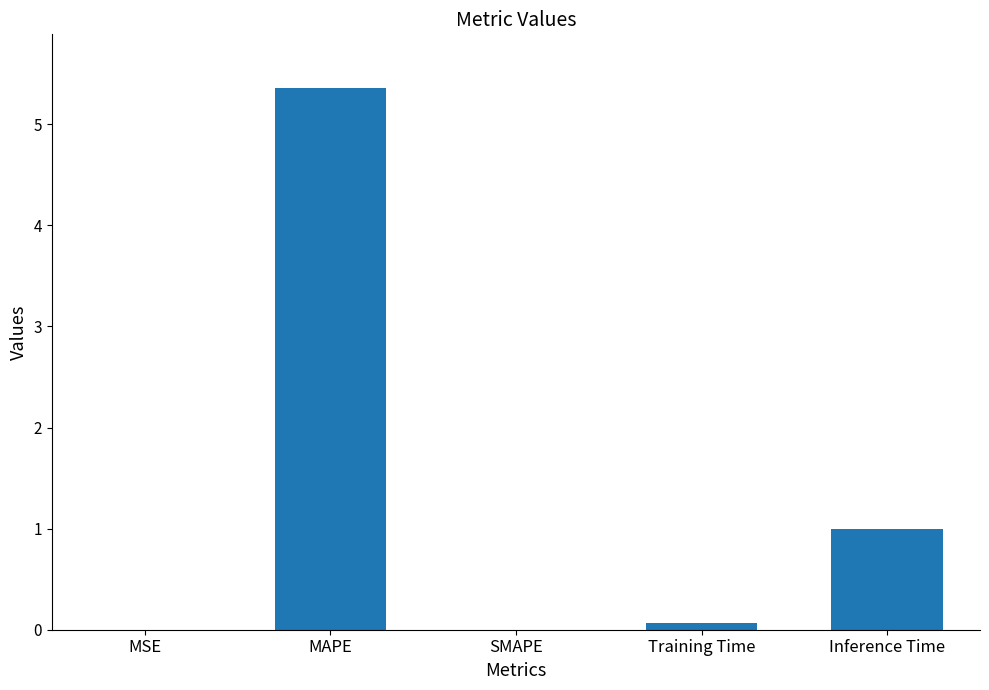

What is the maximum value shown in the chart?

5.4